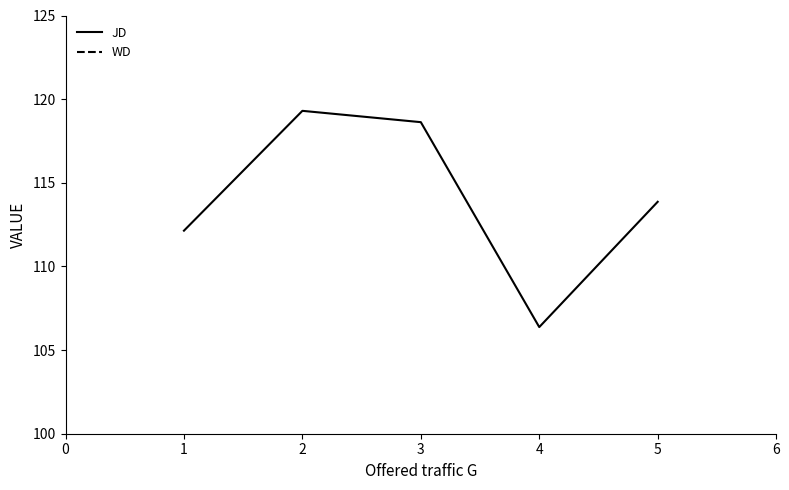

At how many categories does at least one series exceed 78?

5